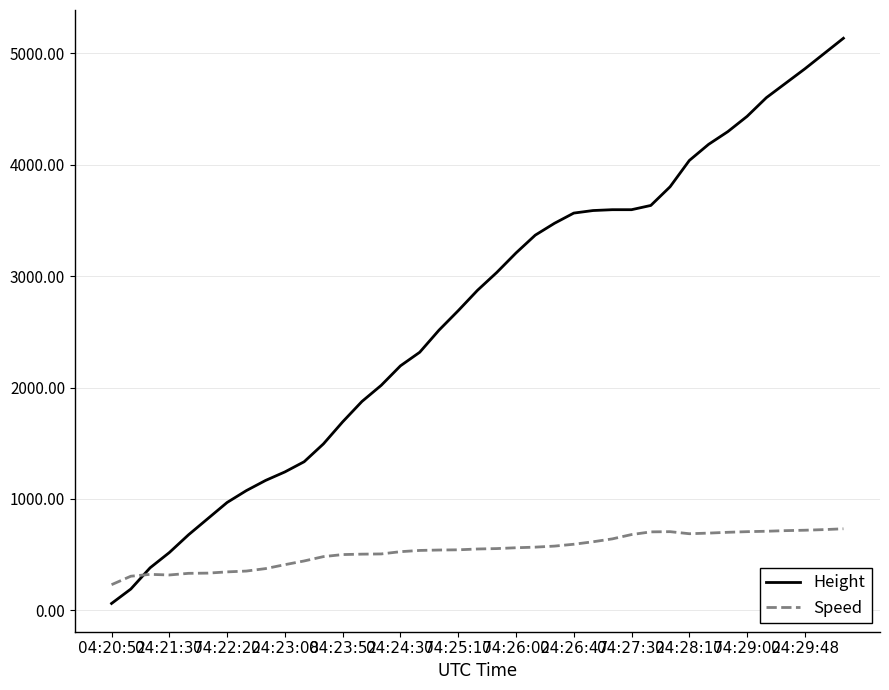

Rank the series by their average value, from lowest to highest.

Speed, Height